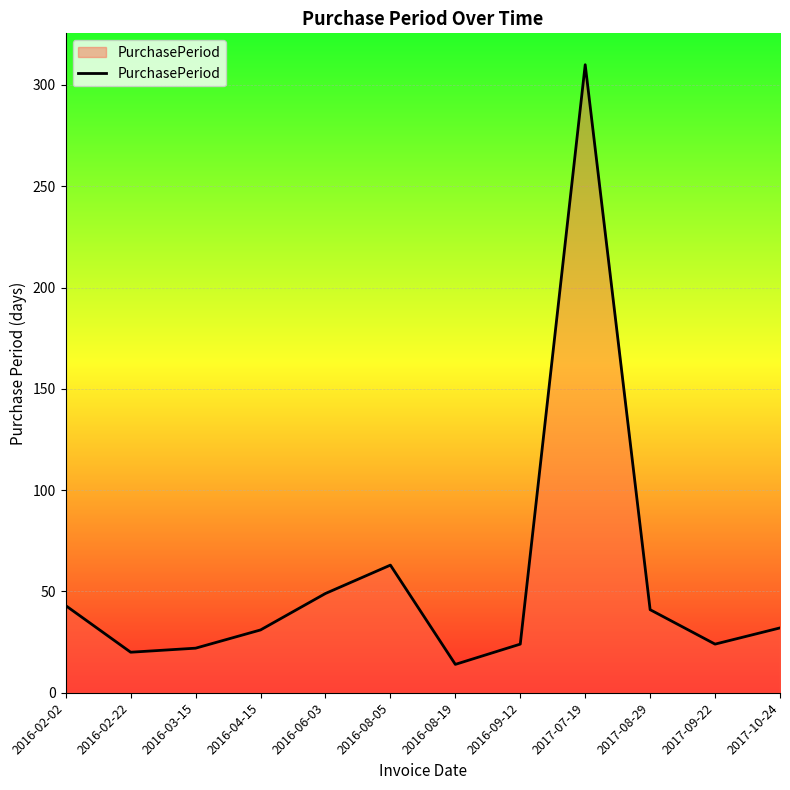

True or false: there are more than 1 points higher than both neighbors.

True